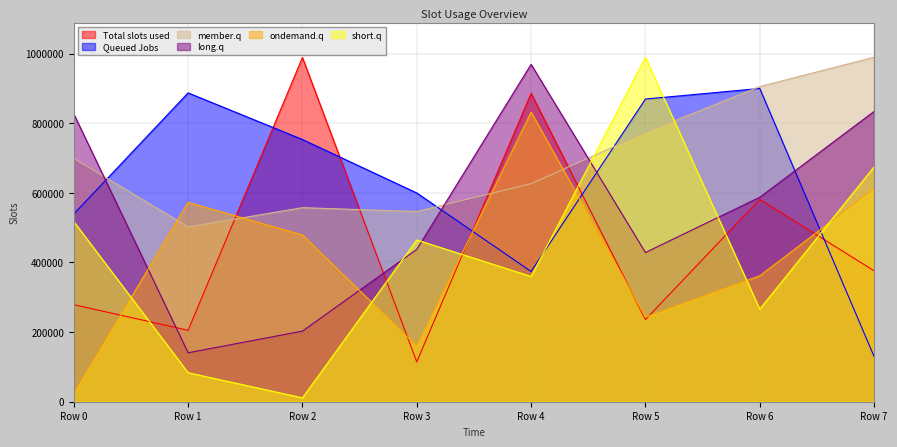

List the labels in order of short.q value, largest first.

Row 5, Row 7, Row 0, Row 3, Row 4, Row 6, Row 1, Row 2